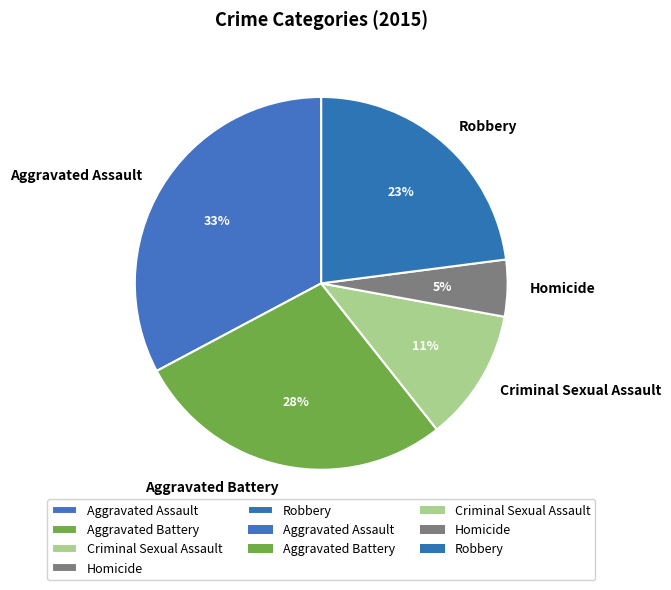

Is there a majority slice in this chart?

No